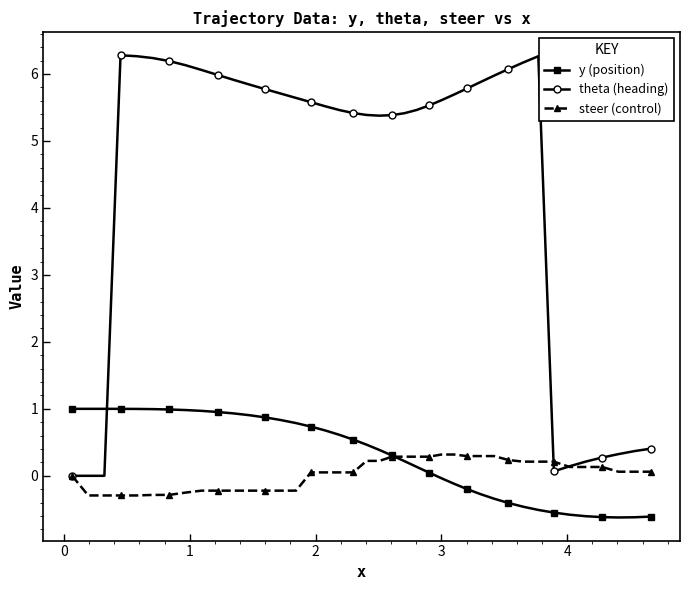

What is the value of the y (position) point at the 16th from the left?

0.7